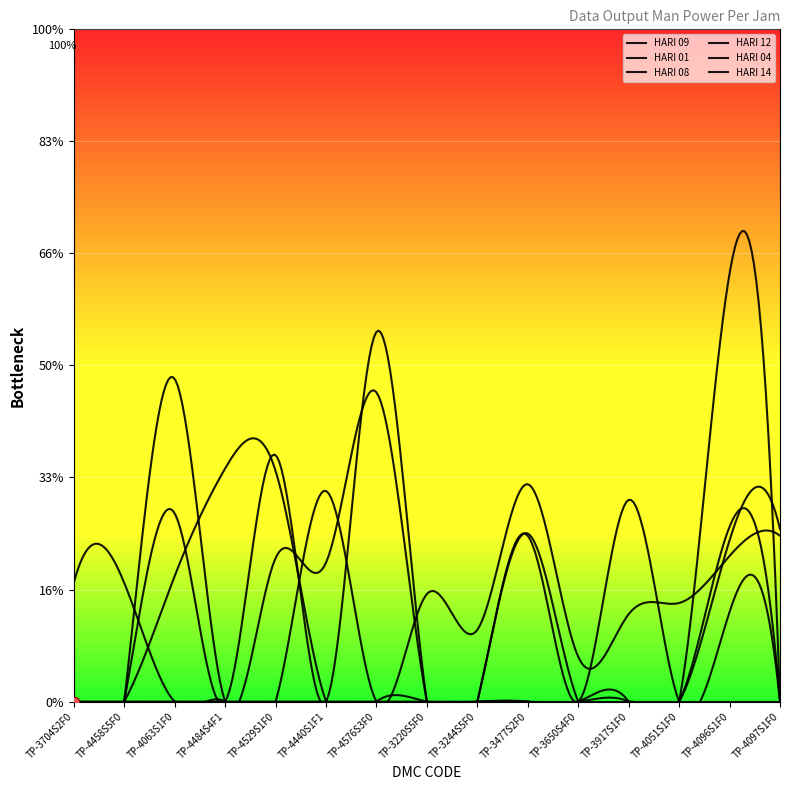

Which series reaches the maximum Y coordinate?

HARI 12